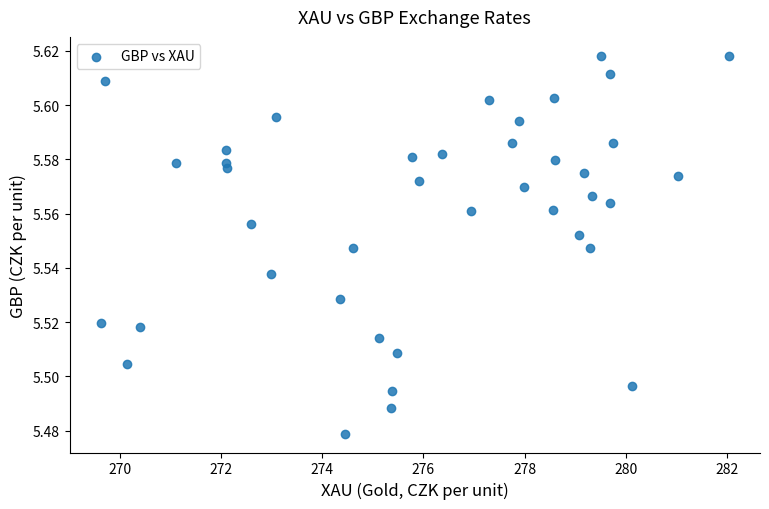

What is the range of X values (max minus min)?

12.4